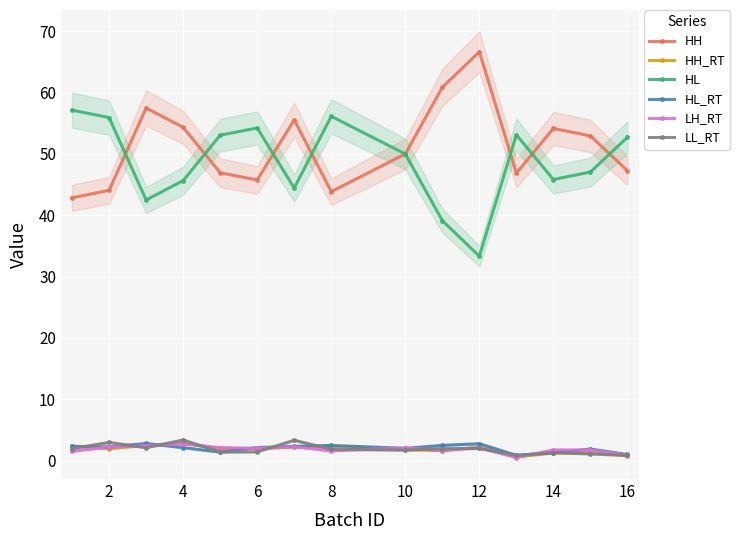

Reading right to left, extract all data points from this chart.

HH: 47.3	52.9	54.2	46.9	66.7	60.9	50.0	43.9	55.6	45.8	46.9	54.3	57.5	44.1	42.9
HH_RT: 0.8	1.3	1.2	0.6	2.2	1.6	1.8	2.4	2.2	1.9	1.9	2.8	2.5	1.9	2.4
HL: 52.7	47.1	45.8	53.1	33.3	39.1	50.0	56.1	44.4	54.2	53.1	45.7	42.5	55.9	57.1
HL_RT: 1.0	1.9	1.3	0.9	2.8	2.5	2.0	2.5	2.3	2.1	1.4	2.1	2.8	2.2	2.3
LH_RT: 0.9	1.7	1.7	0.5	2.1	1.6	2.1	1.6	2.3	2.0	2.1	2.7	2.4	2.2	1.5
LL_RT: 0.8	1.1	1.3	0.9	2.0	2.0	1.7	1.9	3.3	1.4	1.4	3.4	2.1	3.0	2.0